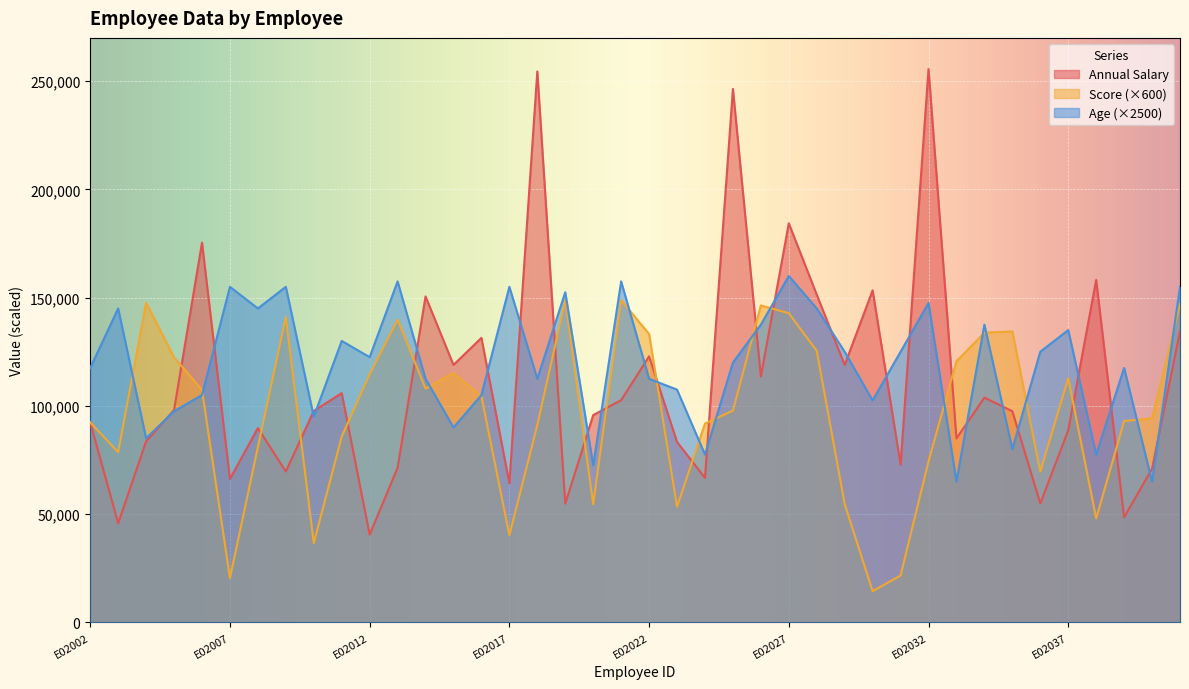

How many values in the Score series exceed 104400?

19